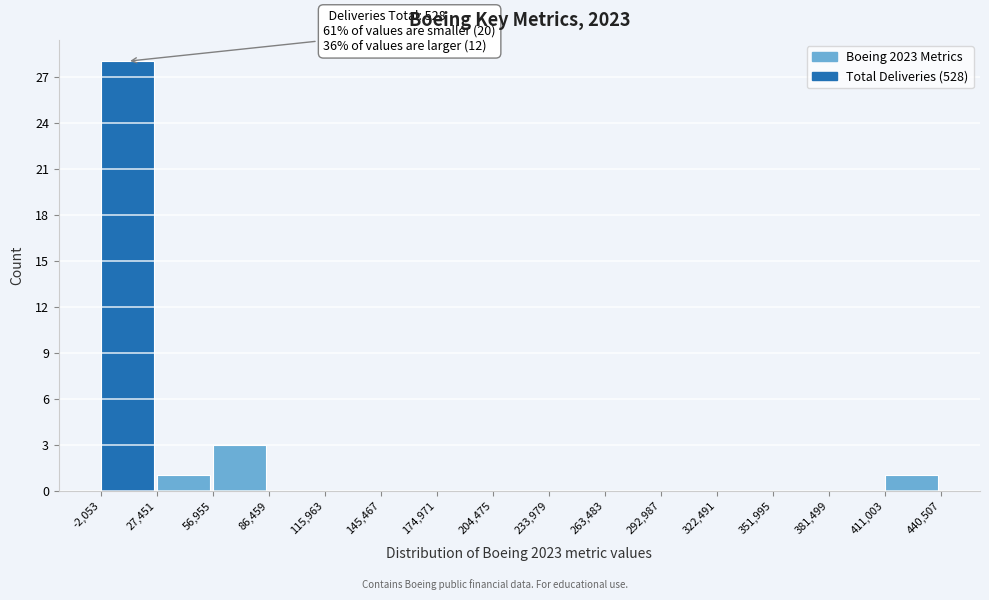

Over which range of the x-axis is the bar tallest?

-2,053 to 27,451